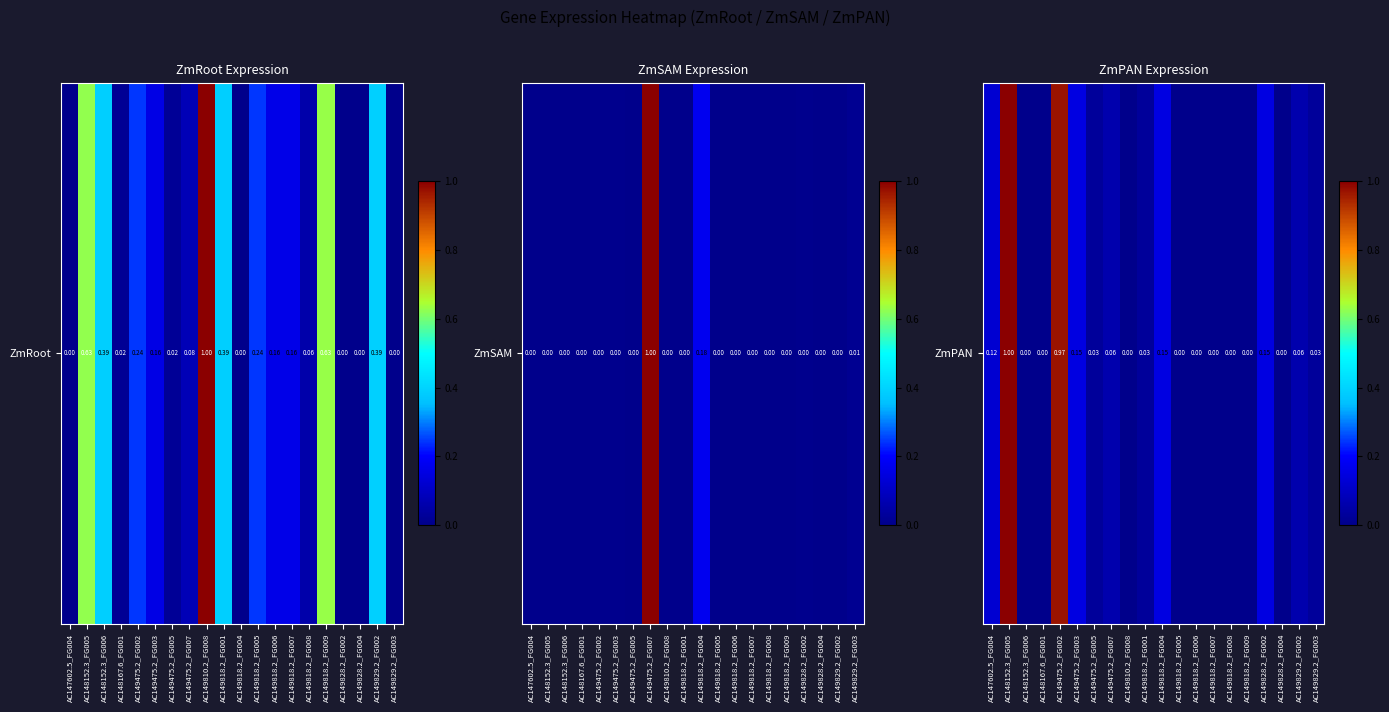

What is the change in value from AC147602.5_FG004 to AC149829.2_FG002?

-0.1